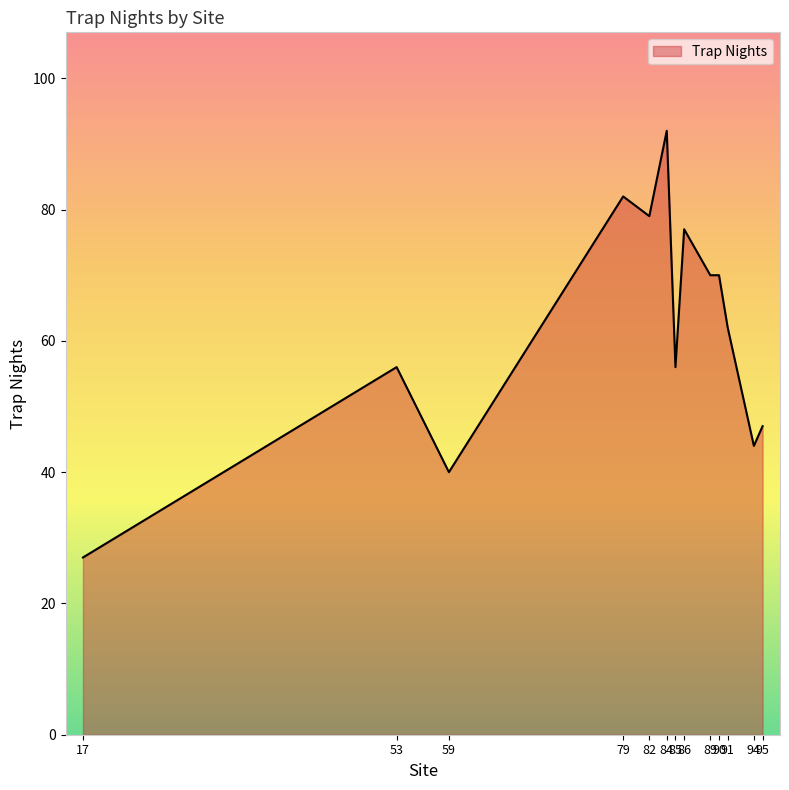

Reading left to right, transcribe all the data shown in this chart.

27	56	40	82	79	92	56	77	70	70	62	44	47